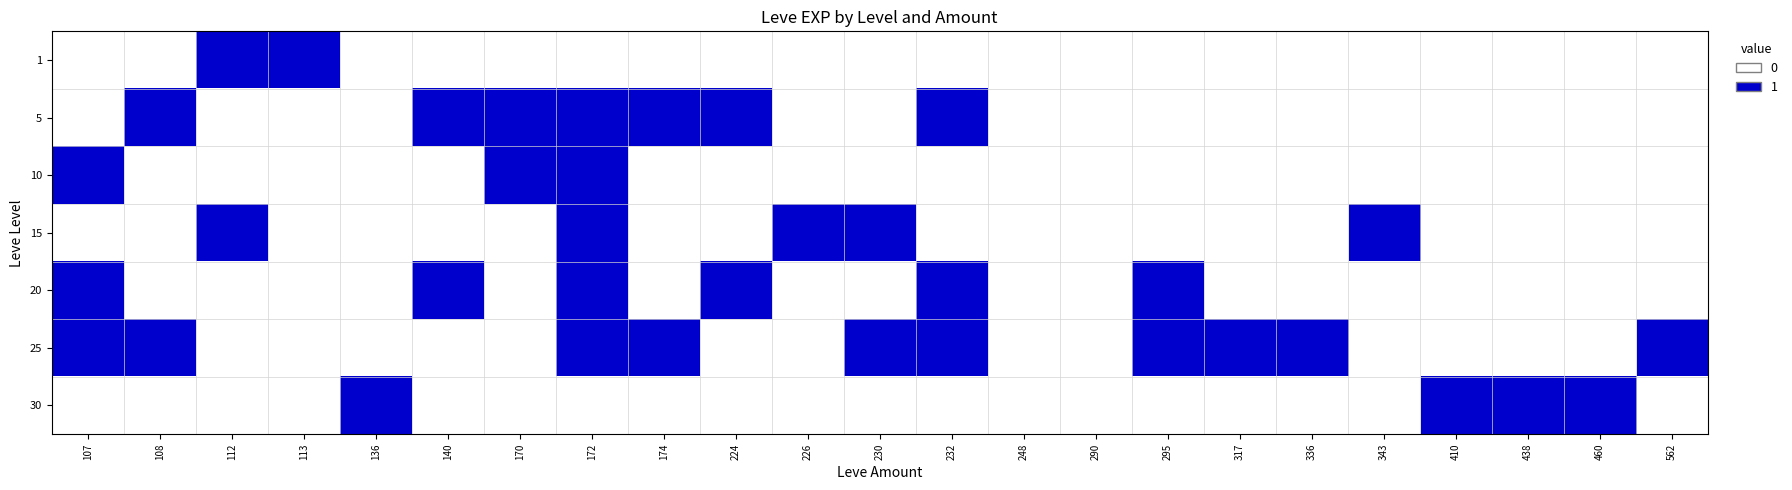

Rank the series at 232 from lowest to highest value.

1, 10, 15, 30, 5, 20, 25